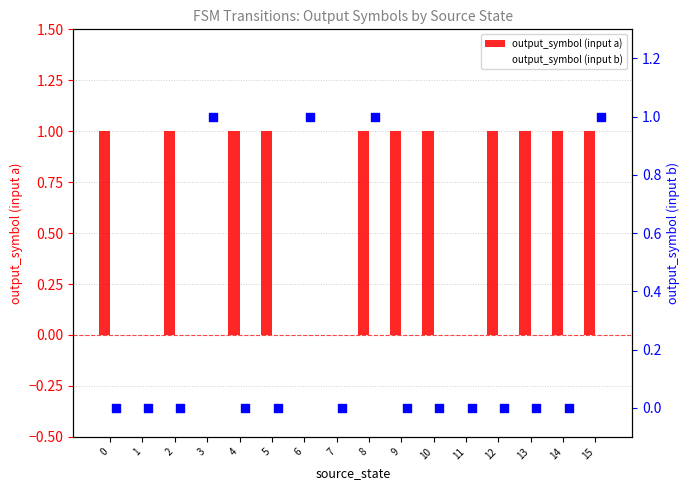

Which series has the largest total across all categories?

output_symbol (input a)